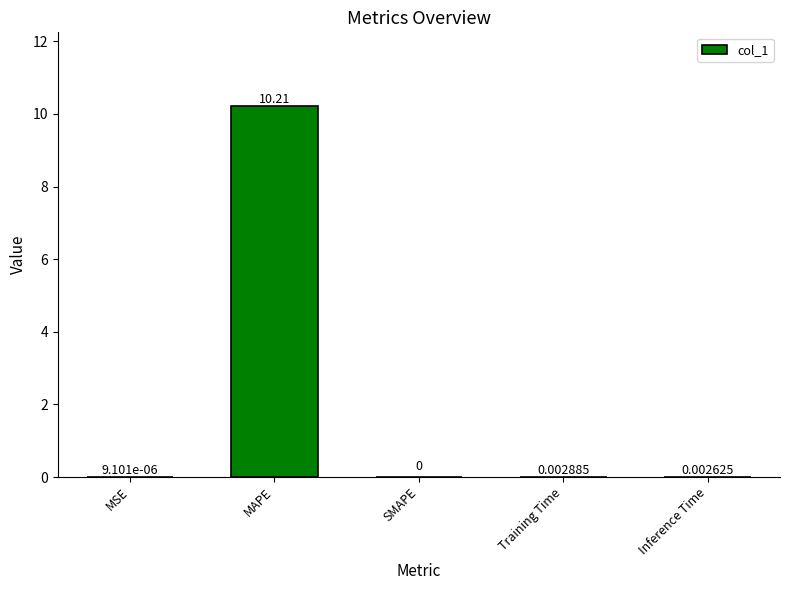

At which category does the chart reach its peak across all series?

MAPE